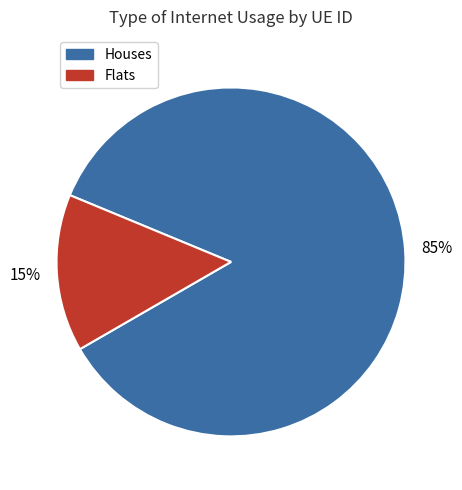

To the nearest percent, what is the average slice percentage?

50%